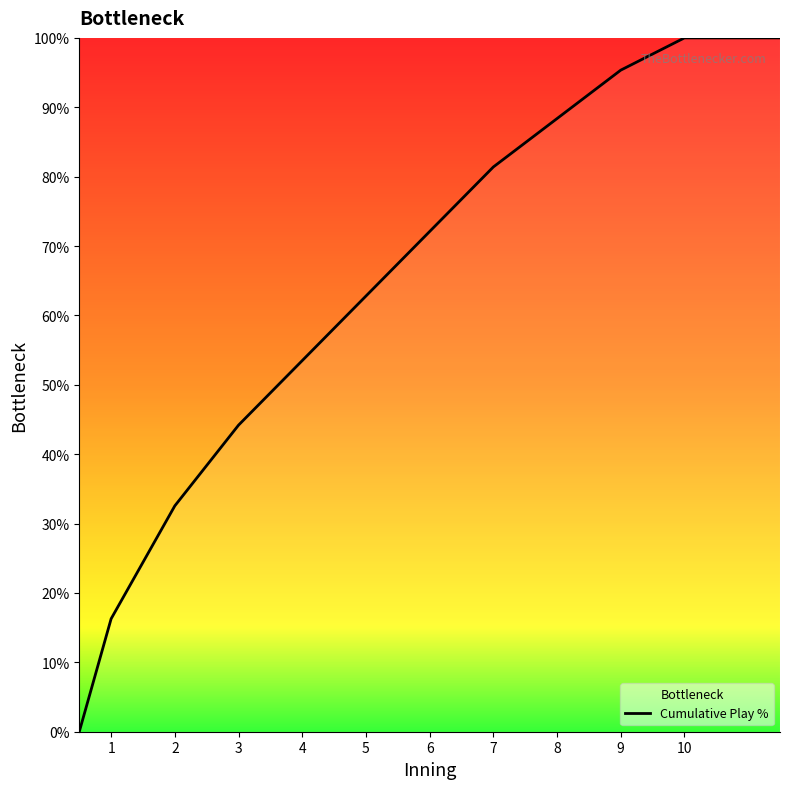

Read the value at 8.

88.4